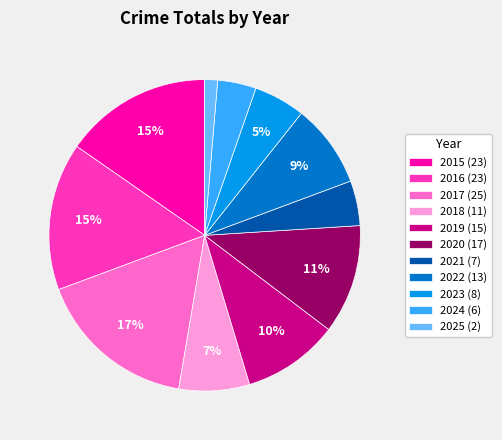

Does any single category account for the majority?

No